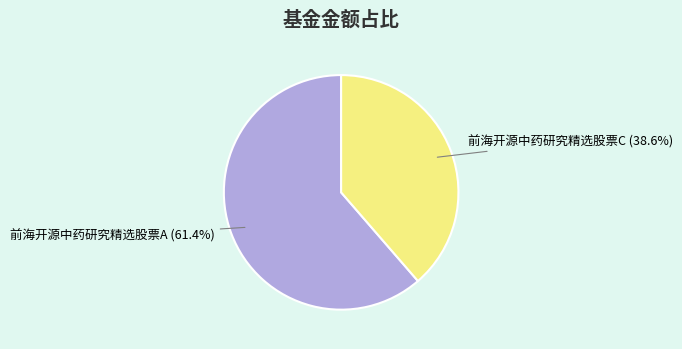

Is there any slice that represents more than half of the pie?

Yes